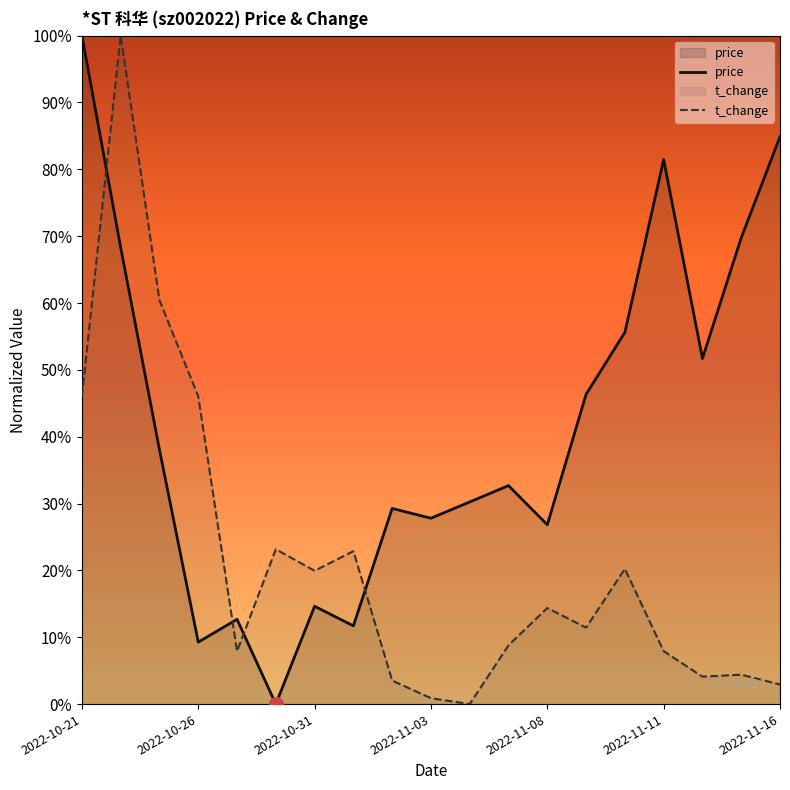

How many series are shown in this chart?

2